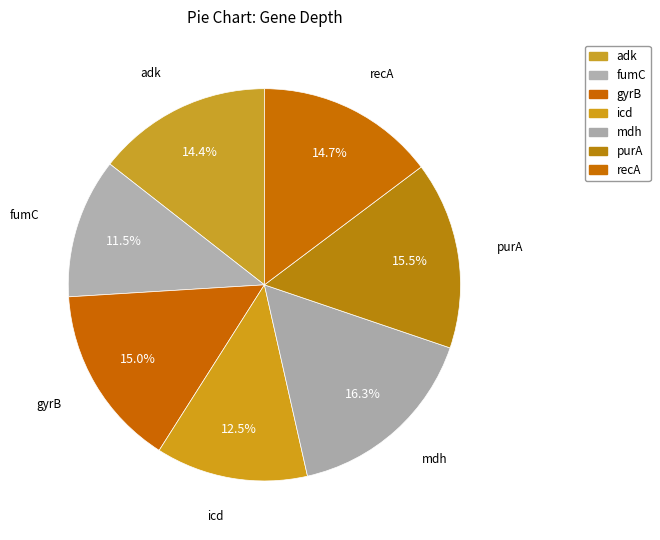

To the nearest percent, what is the average slice percentage?

14%